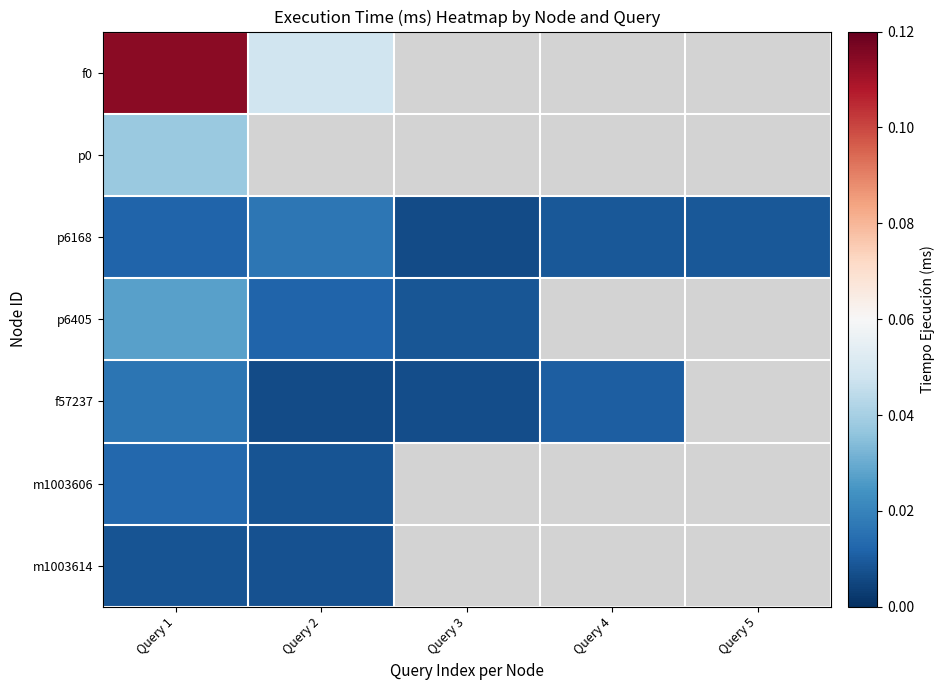

Which category has the highest value in the p6405 series?

Query 1